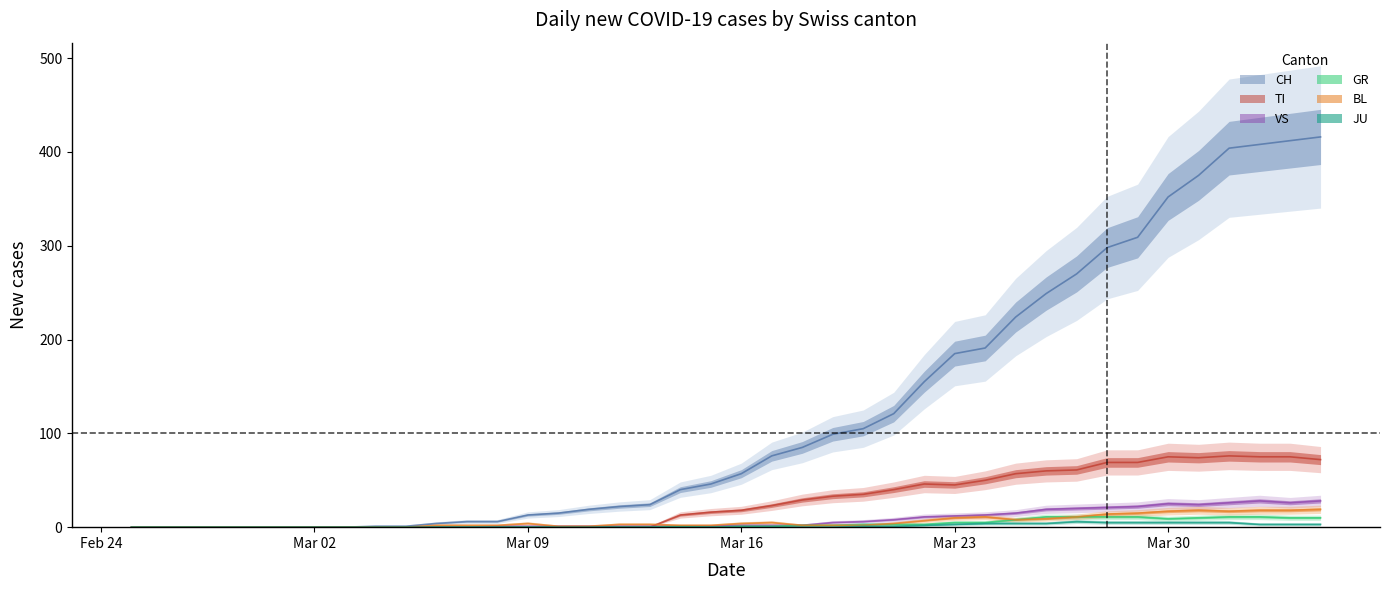

True or false: CH and BL cross at least once.

False